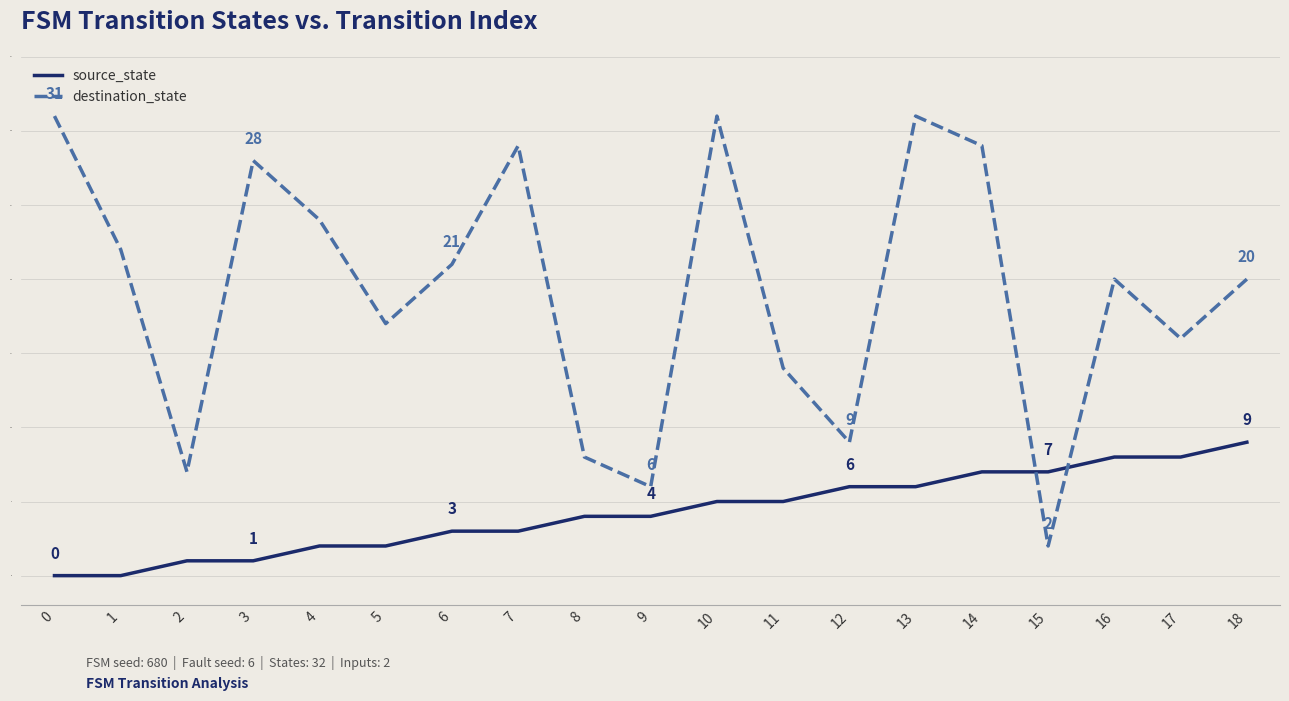

What is the average value of the source_state series?

4